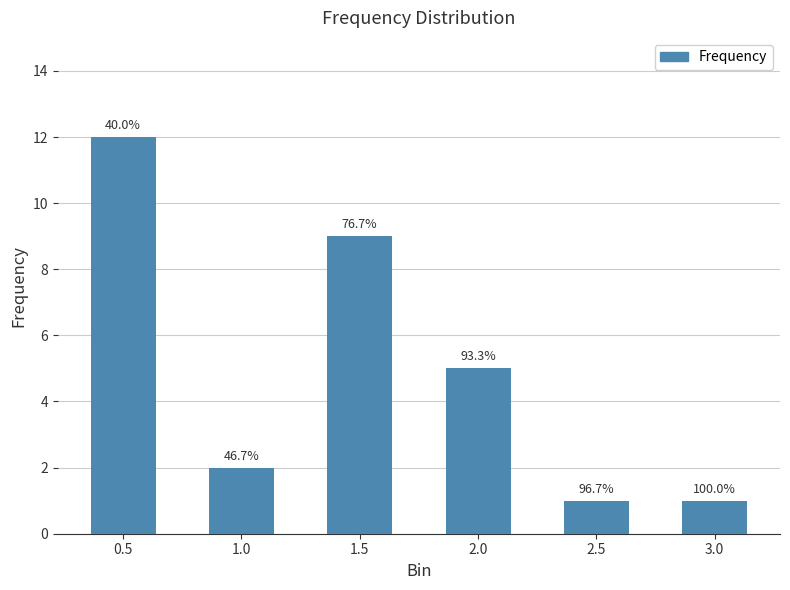

What position from the left is 3.0?

6